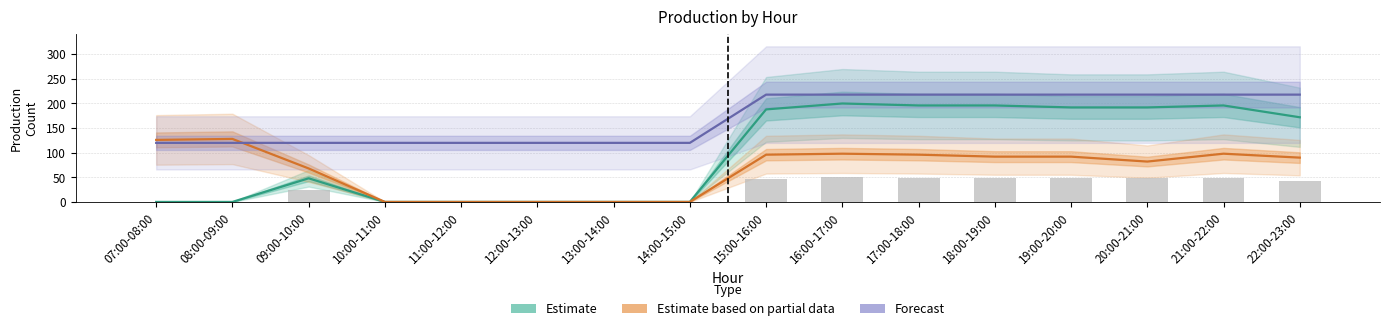

Reading left to right, extract all data points from this chart.

Estimate: 07:00-08:00=0	08:00-09:00=0	09:00-10:00=48	10:00-11:00=0	11:00-12:00=0	12:00-13:00=0	13:00-14:00=0	14:00-15:00=0	15:00-16:00=188	16:00-17:00=200	17:00-18:00=196	18:00-19:00=196	19:00-20:00=192	20:00-21:00=192	21:00-22:00=196	22:00-23:00=172
Estimate based on partial data: 07:00-08:00=126	08:00-09:00=128	09:00-10:00=68	10:00-11:00=0	11:00-12:00=0	12:00-13:00=0	13:00-14:00=0	14:00-15:00=0	15:00-16:00=96	16:00-17:00=98	17:00-18:00=96	18:00-19:00=92	19:00-20:00=92	20:00-21:00=82	21:00-22:00=98	22:00-23:00=90
Forecast: 07:00-08:00=120	08:00-09:00=120	09:00-10:00=120	10:00-11:00=120	11:00-12:00=120	12:00-13:00=120	13:00-14:00=120	14:00-15:00=120	15:00-16:00=218	16:00-17:00=218	17:00-18:00=218	18:00-19:00=218	19:00-20:00=218	20:00-21:00=218	21:00-22:00=218	22:00-23:00=218
RIMM Shots (raw): 07:00-08:00=0	08:00-09:00=0	09:00-10:00=24	10:00-11:00=0	11:00-12:00=0	12:00-13:00=0	13:00-14:00=0	14:00-15:00=0	15:00-16:00=47	16:00-17:00=50	17:00-18:00=49	18:00-19:00=49	19:00-20:00=48	20:00-21:00=48	21:00-22:00=49	22:00-23:00=43